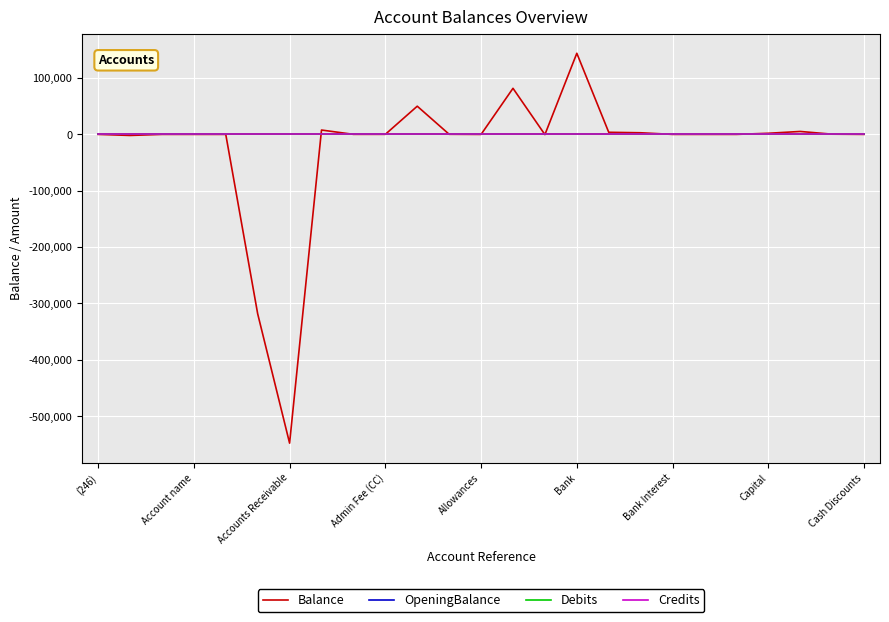

Does the chart have visible grid lines?

Yes